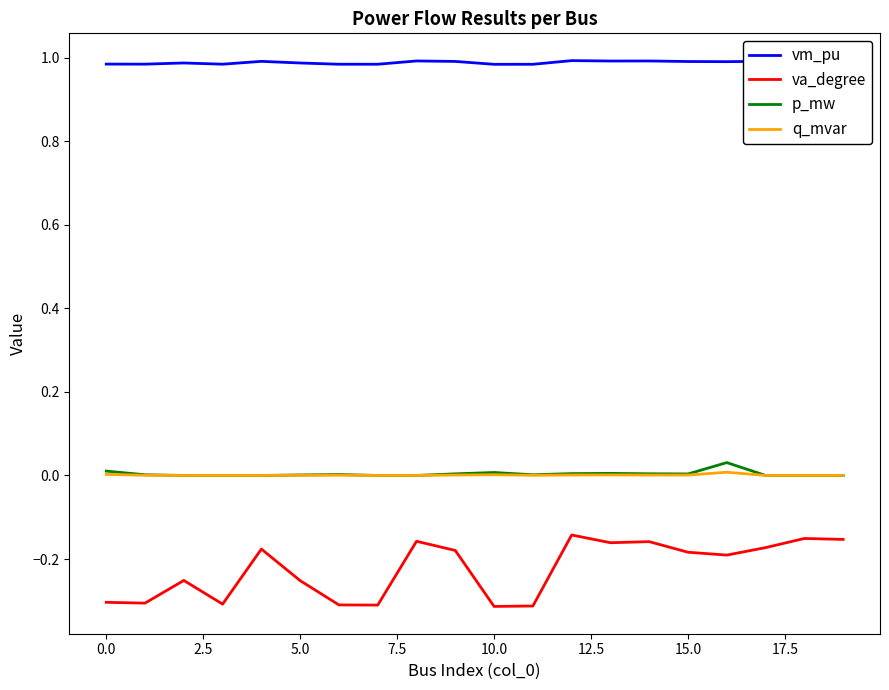

Does the chart display data point markers on the line(s)?

No